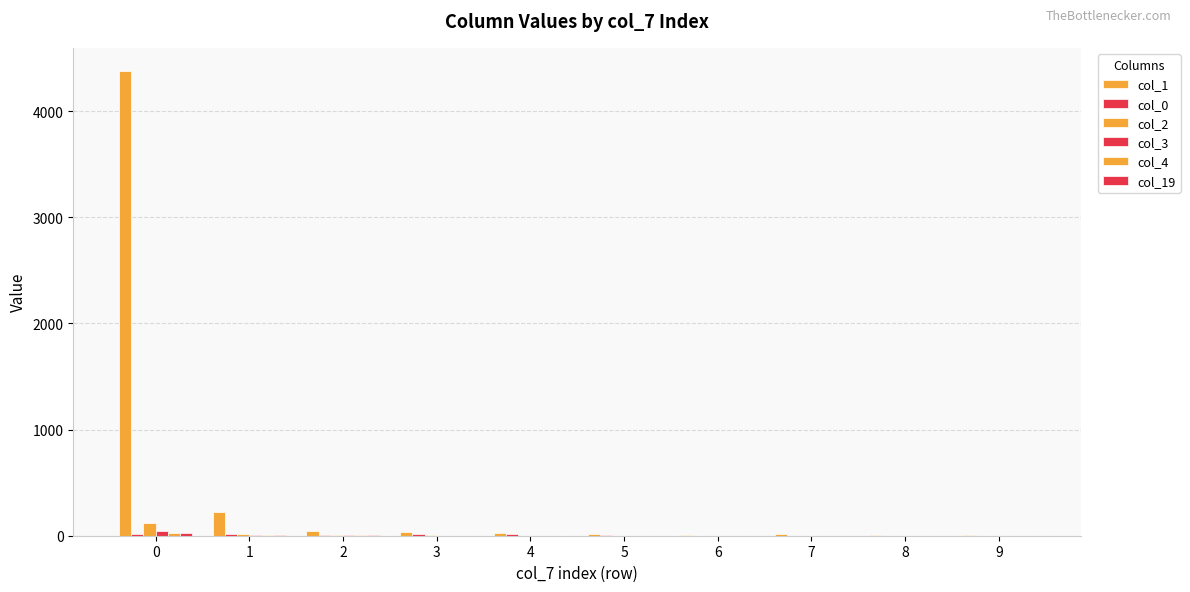

Are the bars grouped side by side (vs. stacked)?

Yes